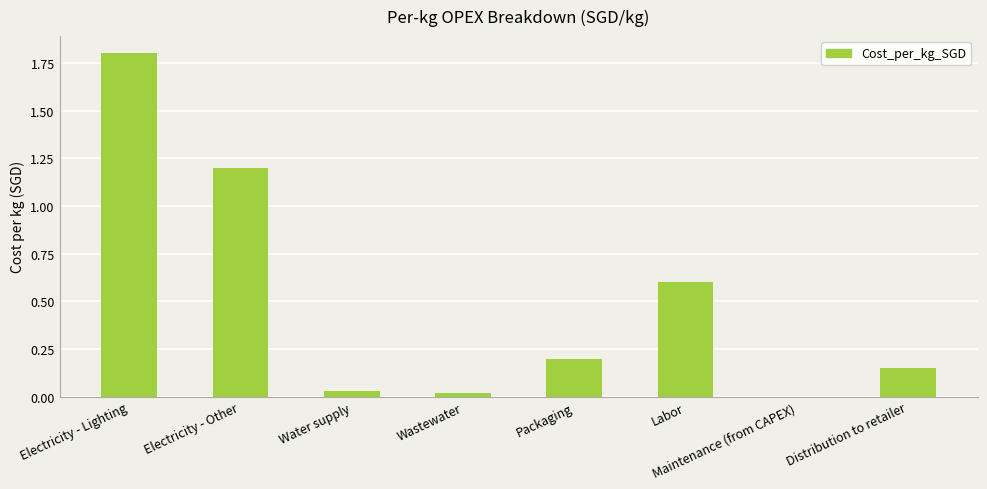

At which label is the value closest to 0?

Maintenance (from CAPEX)